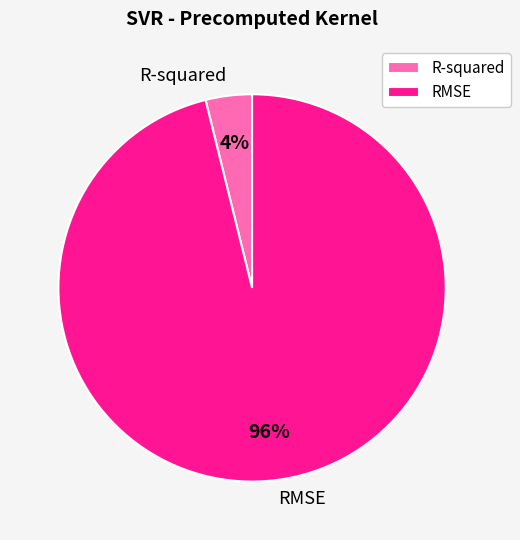

To the nearest percent, what is the average slice percentage?

50%